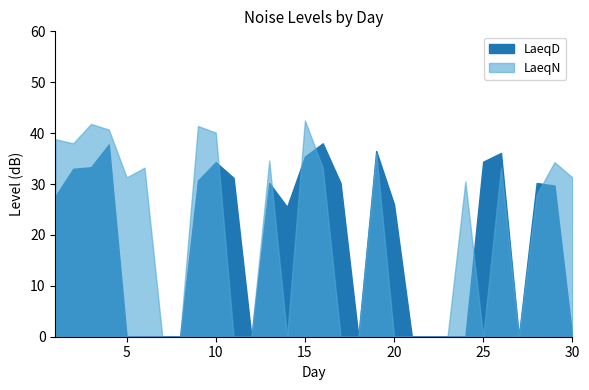

Rank the series by their maximum value, from highest to lowest.

LaeqN, LaeqD